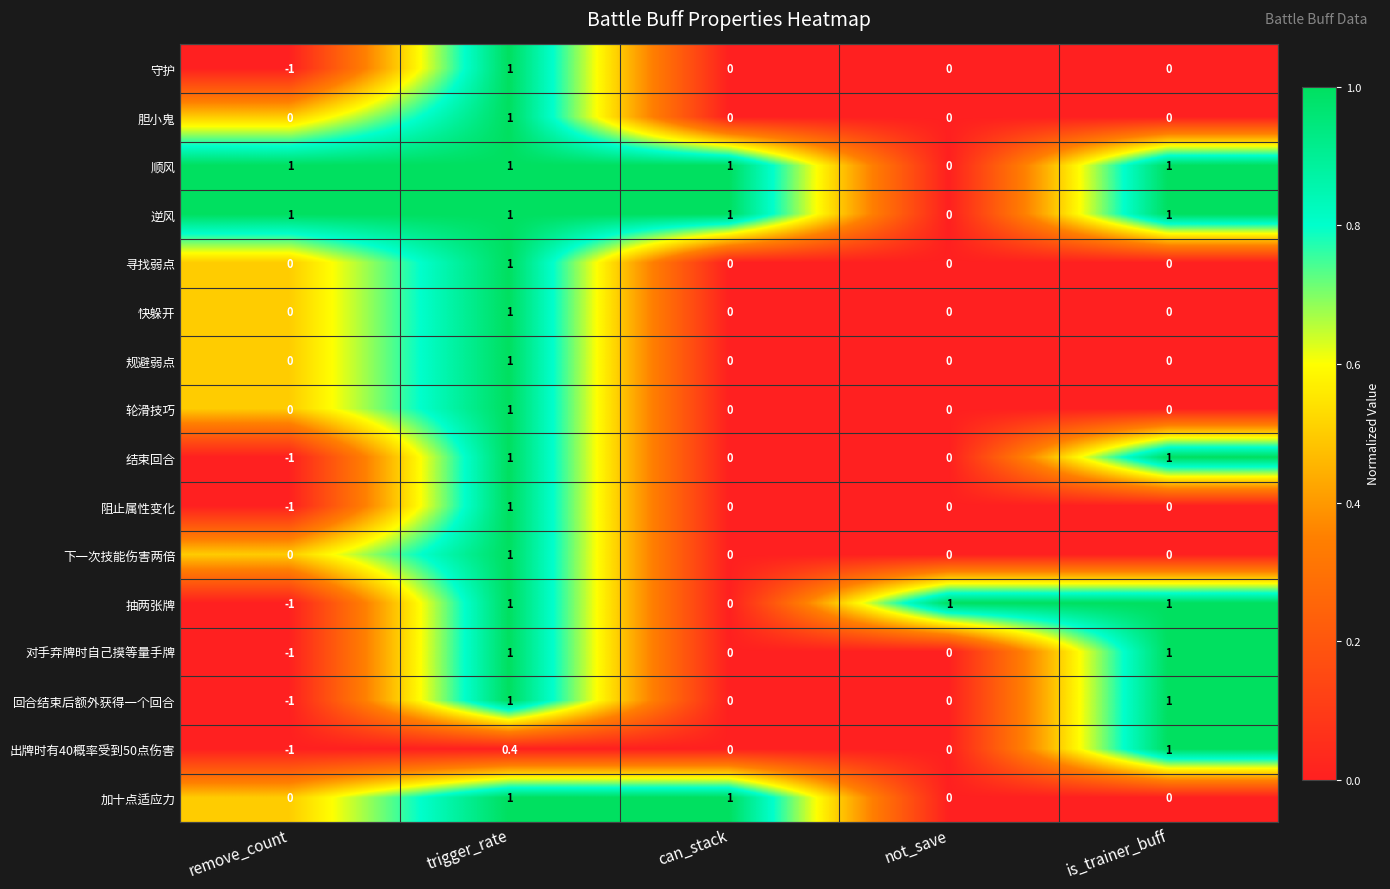

Between remove_count and not_save, which series saw the biggest shift?

抽两张牌